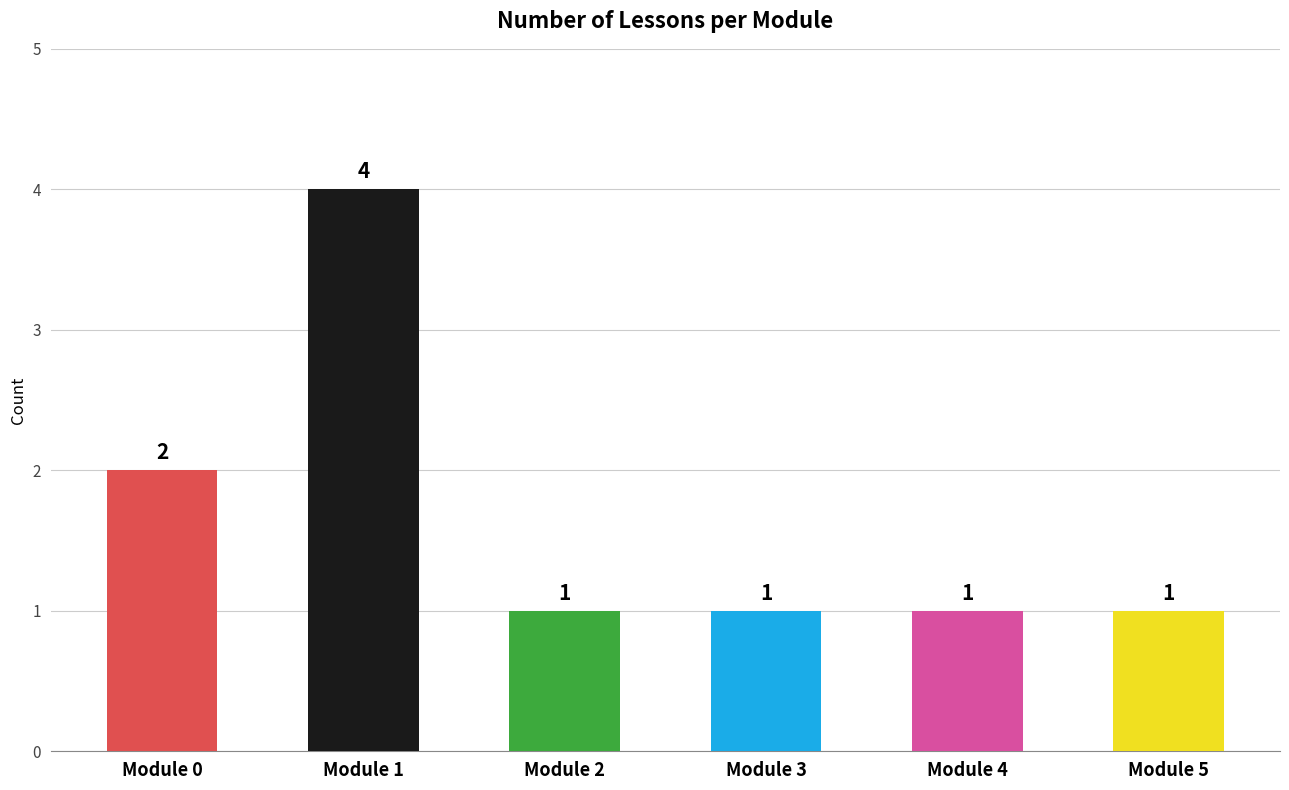

Is it true that the value at Module 4 is 1?

True